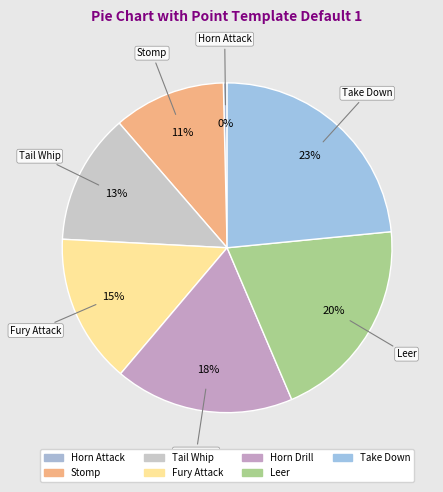

How many slices are in this pie chart?

7